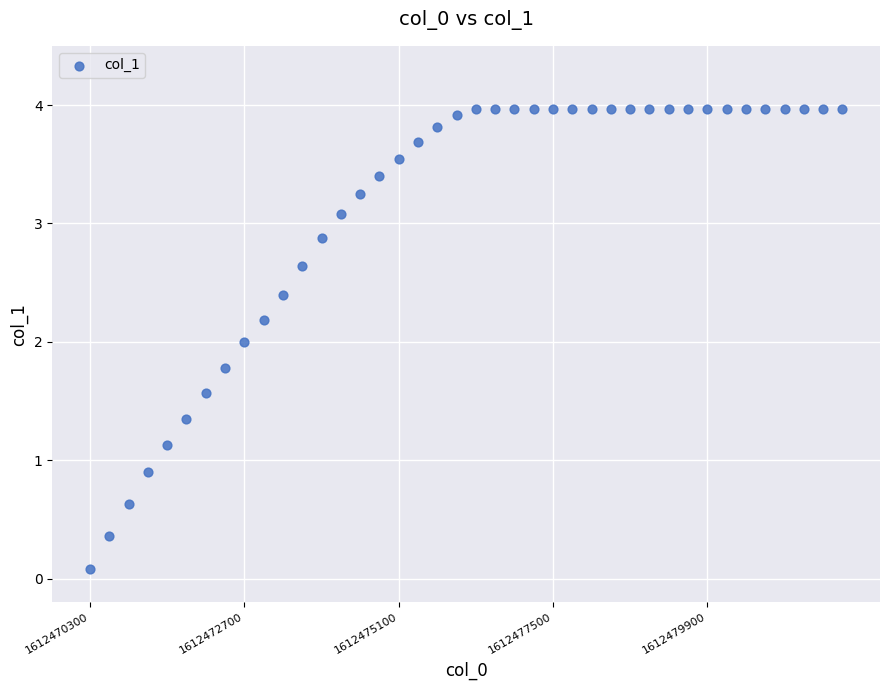

What is the range of Y values (max minus min)?

3.9